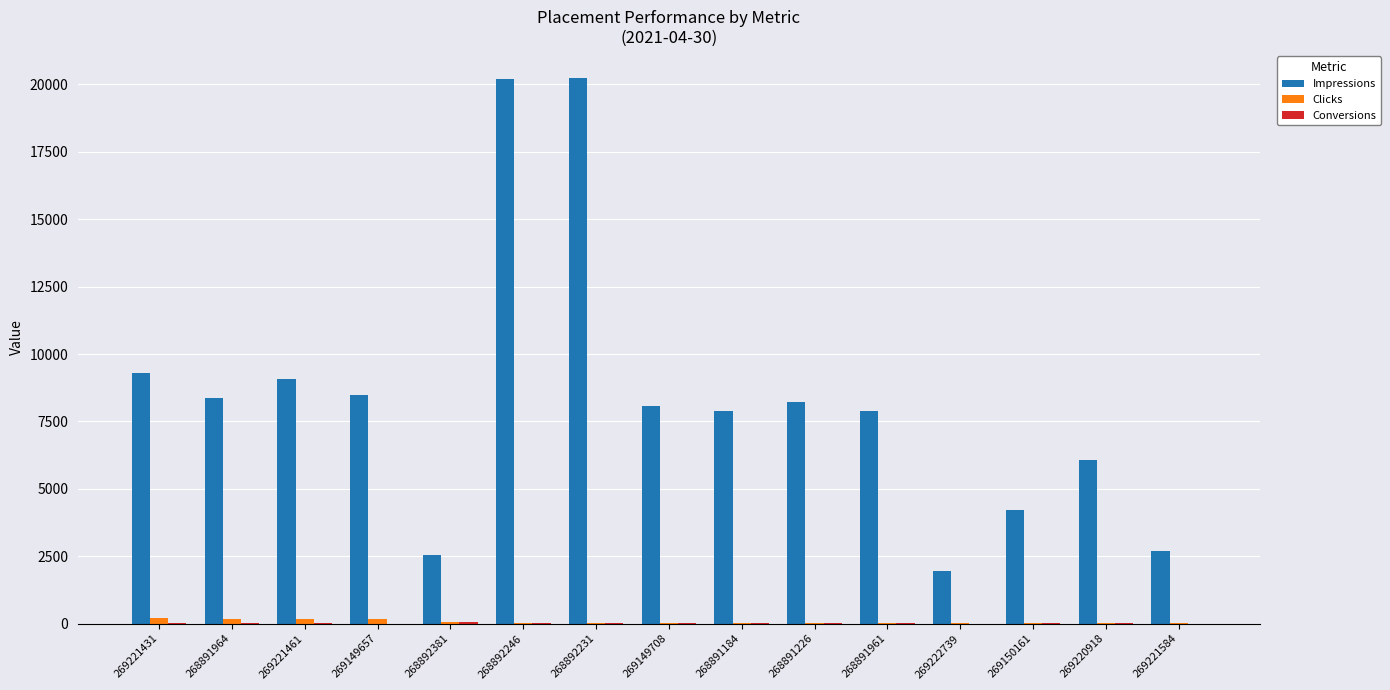

Are the bars horizontal?

No